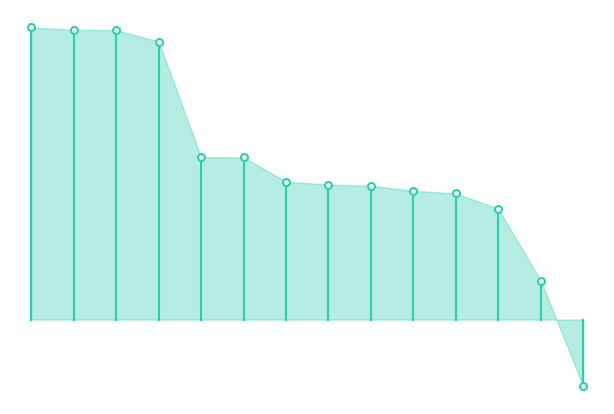

True or false: the data shows 34.2 at 1.

False